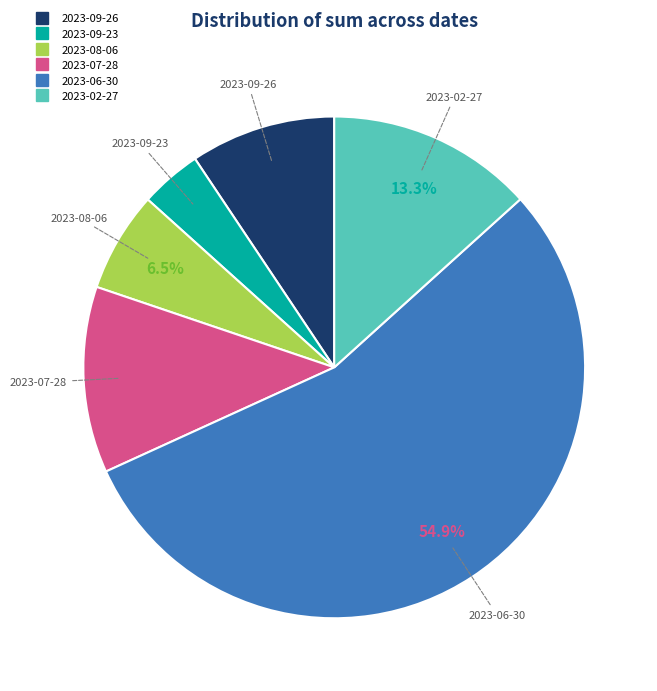

Is there a majority slice in this chart?

Yes